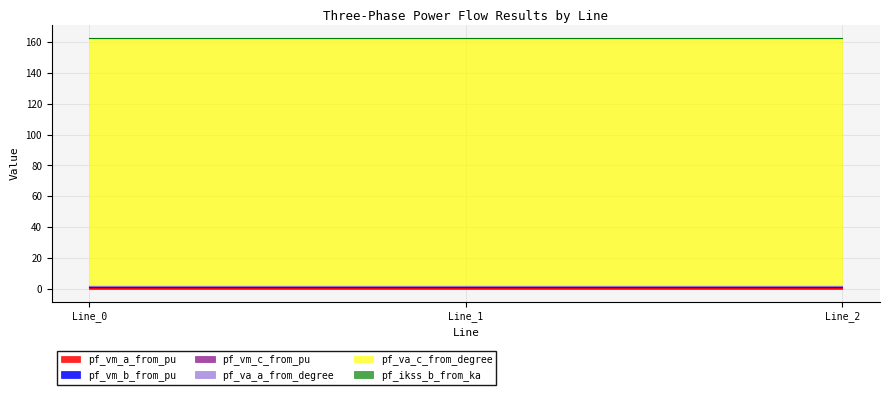

Rank the series at Line_1 from highest to lowest value.

pf_va_c_from_degree, pf_vm_a_from_pu, pf_vm_c_from_pu, pf_vm_b_from_pu, pf_va_a_from_degree, pf_ikss_b_from_ka